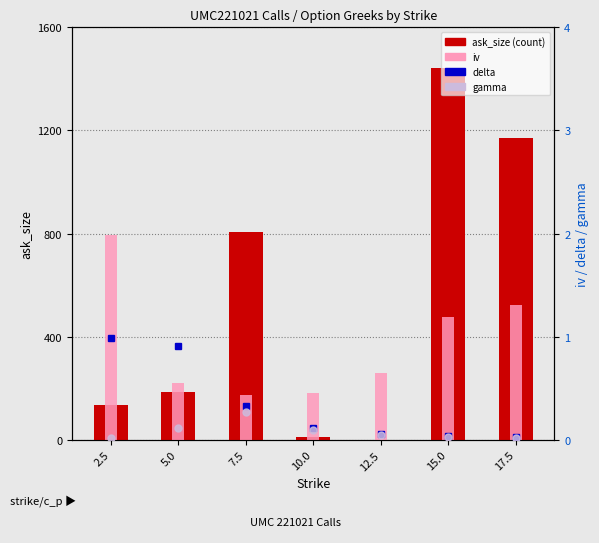

At how many categories does at least one series exceed 103?

7